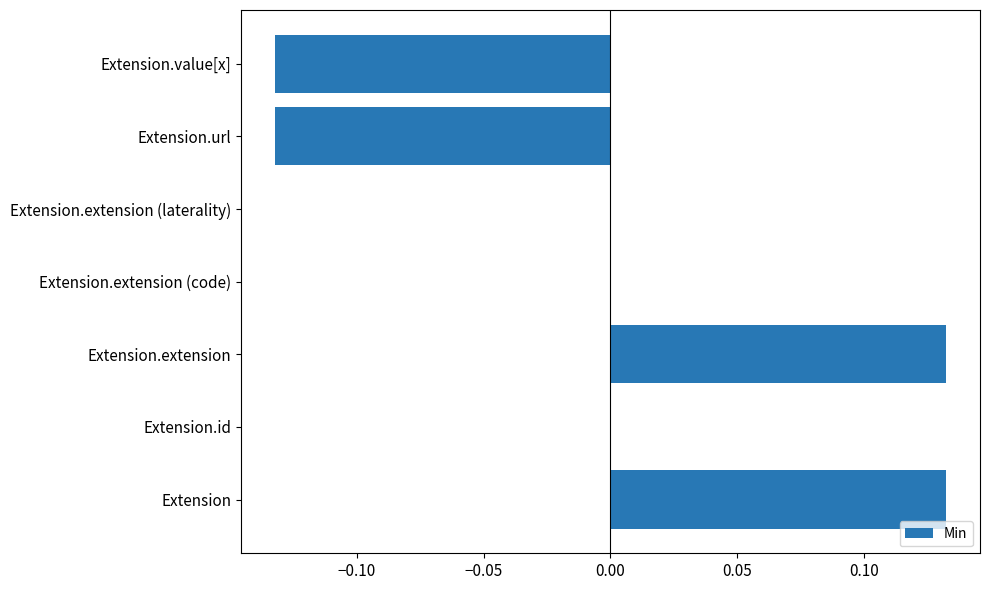

The value at Extension.extension (code) is 0.1. True or false?

False